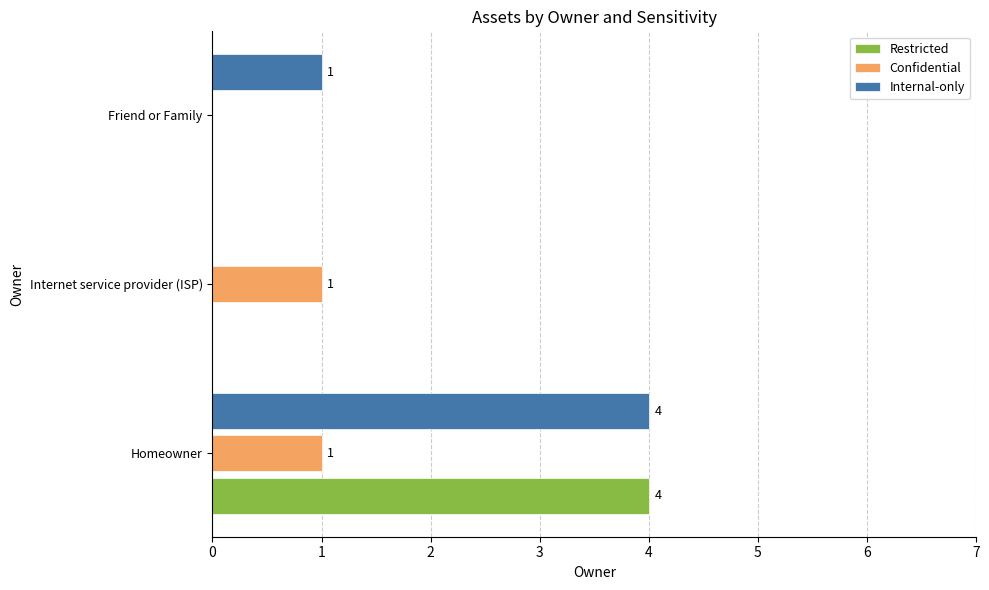

What is the maximum value for Internal-only?

4